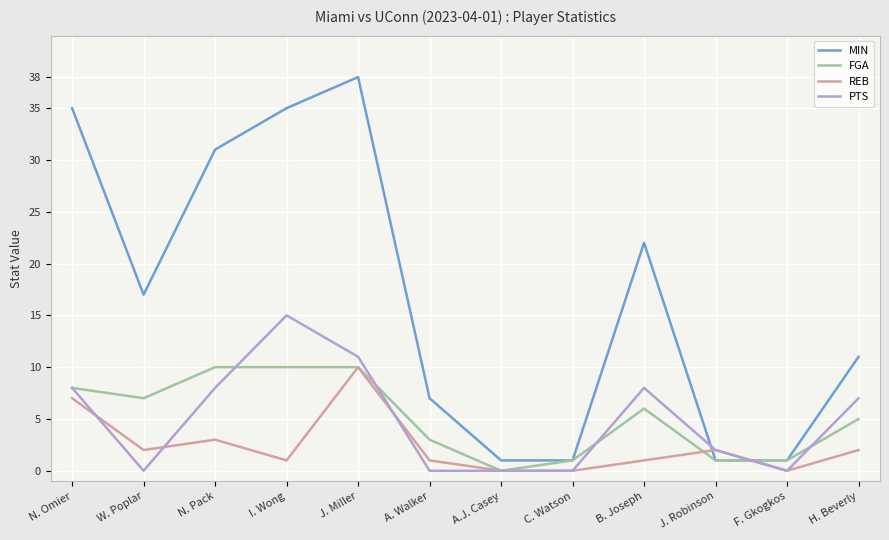

Which series changed the most between J. Miller and H. Beverly?

MIN